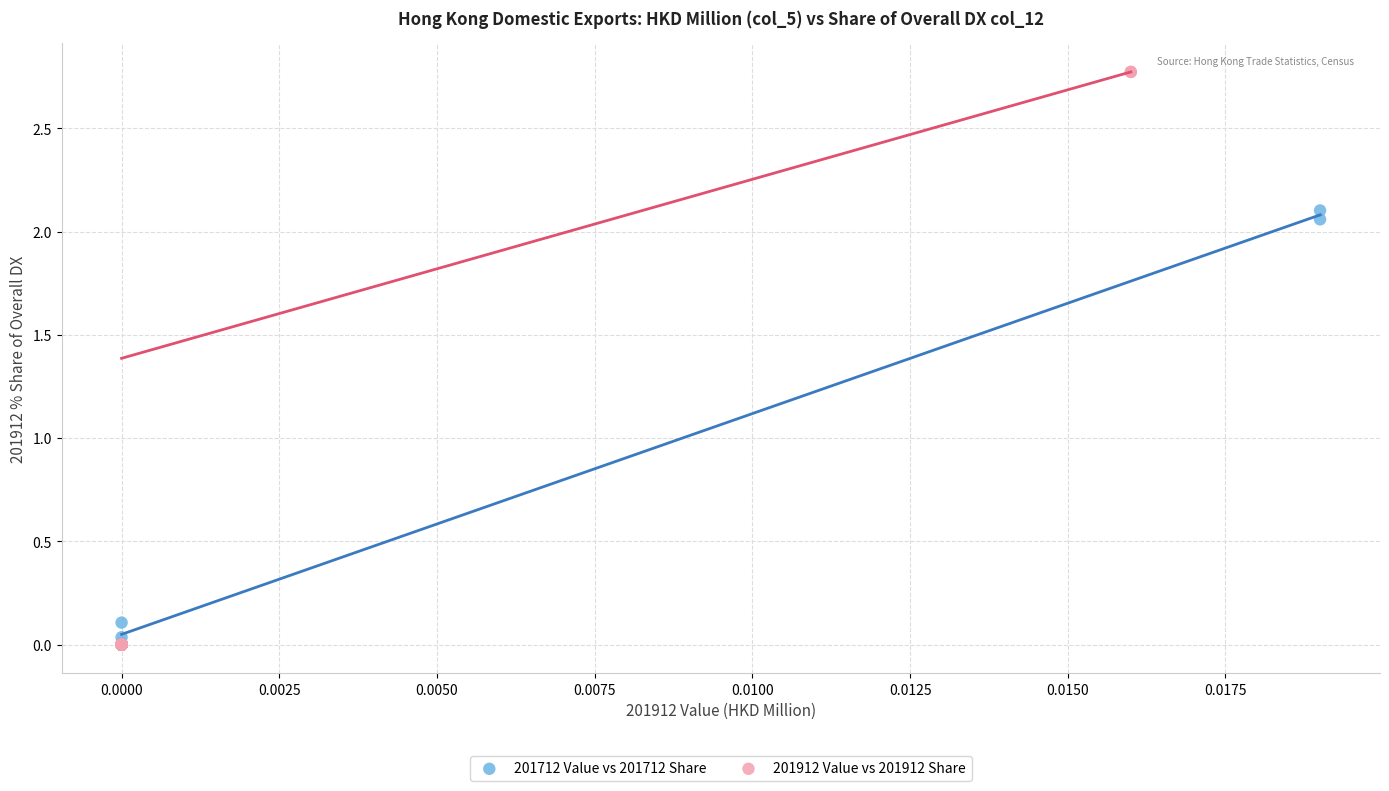

Which series reaches the maximum Y coordinate?

201912 Value vs 201912 Share